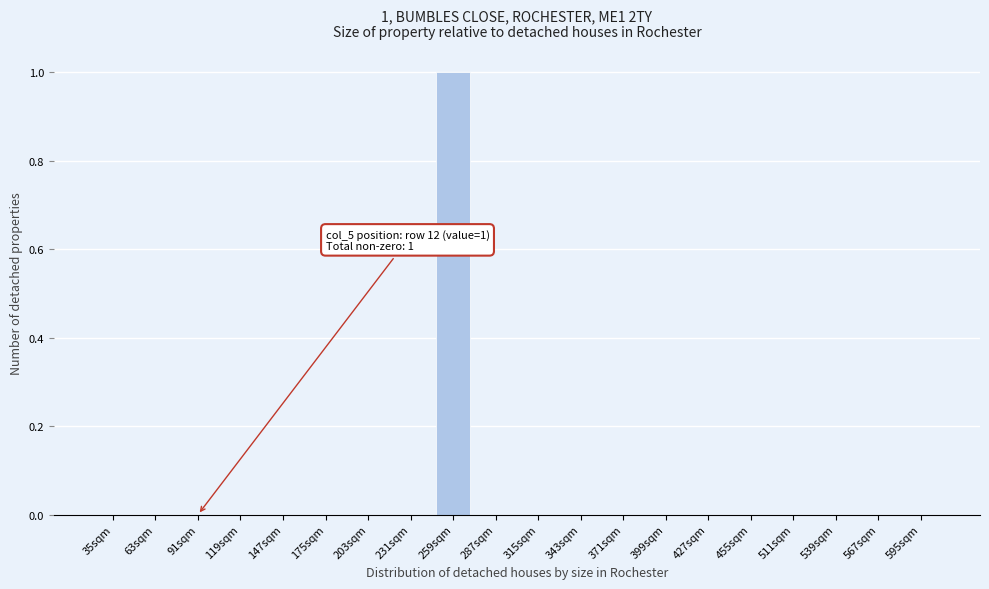

Reading left to right, transcribe all the data shown in this chart.

35sqm=0	63sqm=0	91sqm=0	119sqm=0	147sqm=0	175sqm=0	203sqm=0	231sqm=0	259sqm=1	287sqm=0	315sqm=0	343sqm=0	371sqm=0	399sqm=0	427sqm=0	455sqm=0	511sqm=0	539sqm=0	567sqm=0	595sqm=0